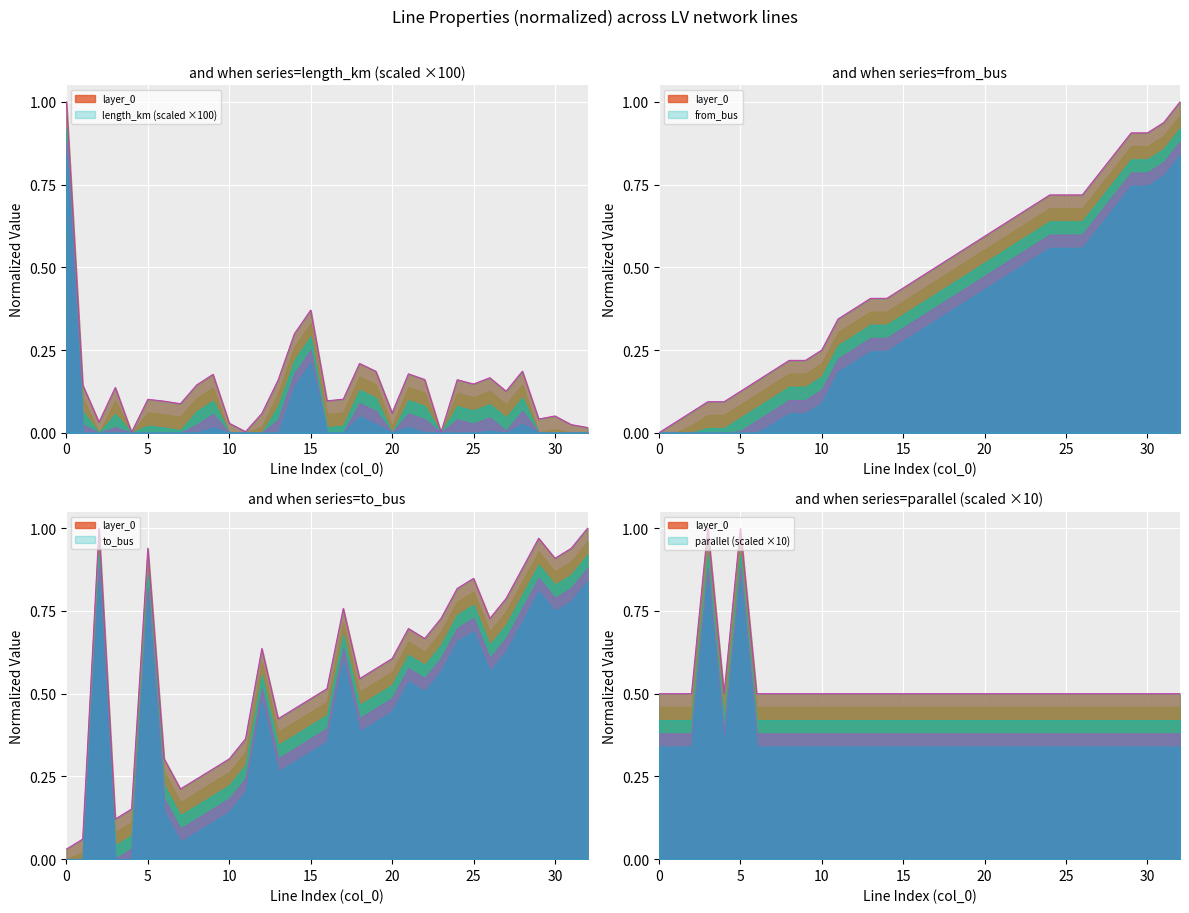

At 4, list the series in order from largest to smallest.

parallel, to_bus, from_bus, length_km